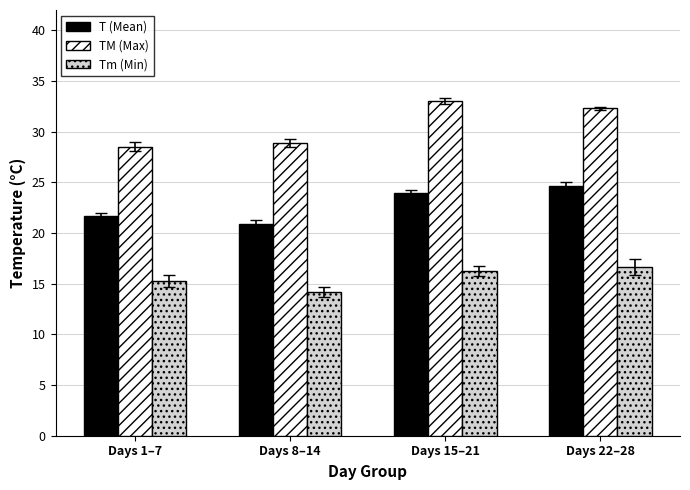

What are all the series names shown in the legend?

T (Mean), TM (Max), Tm (Min)